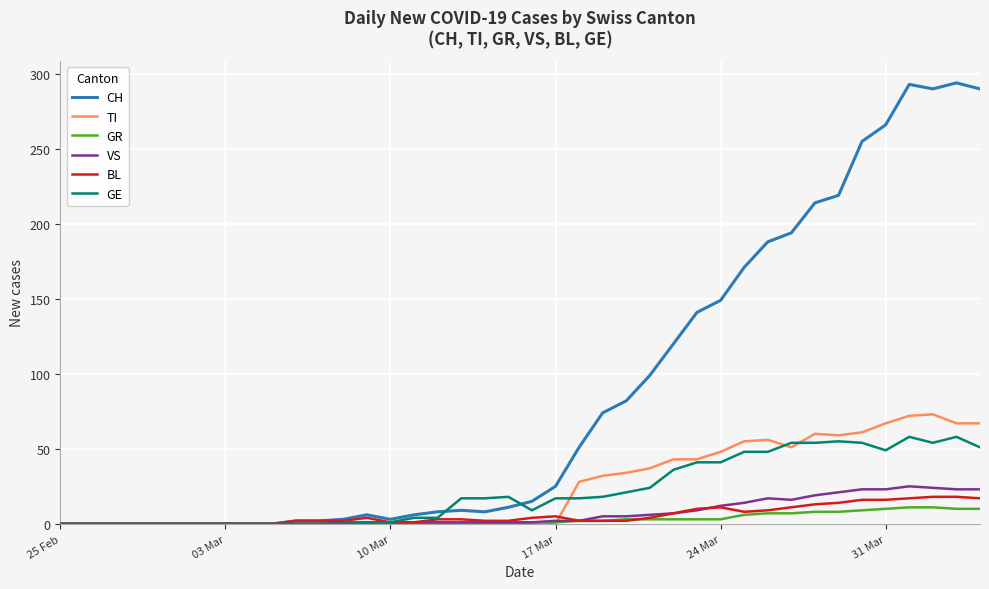

Which series has the largest total across all categories?

CH